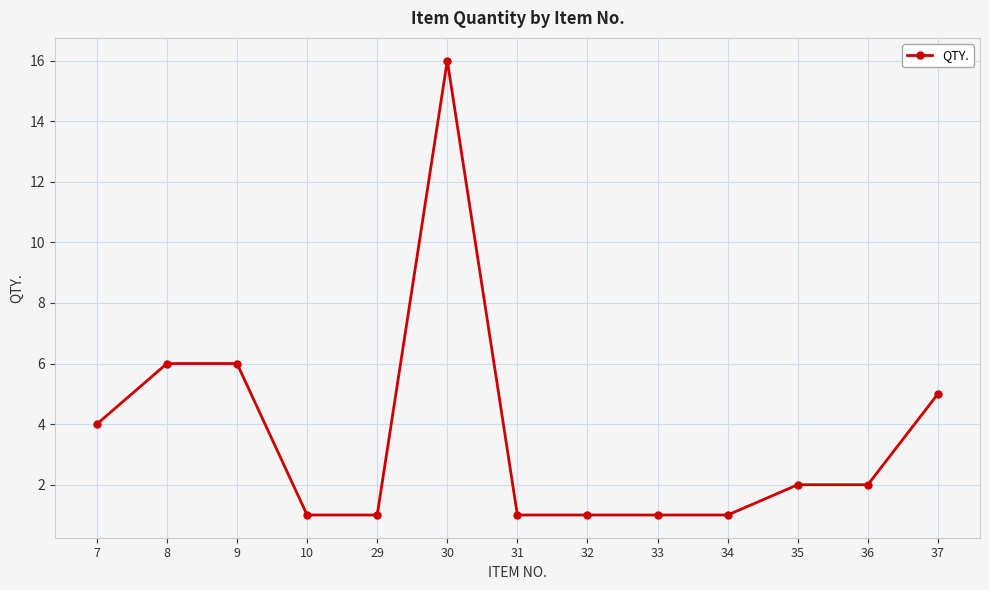

What is the greatest value displayed?

16